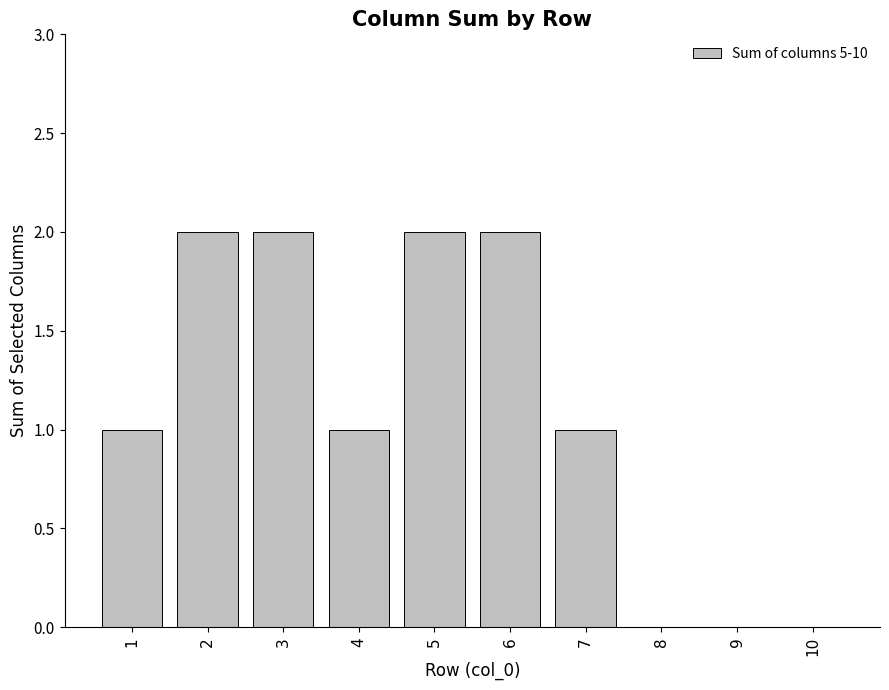

Is it true that the value at 1 is 0?

False